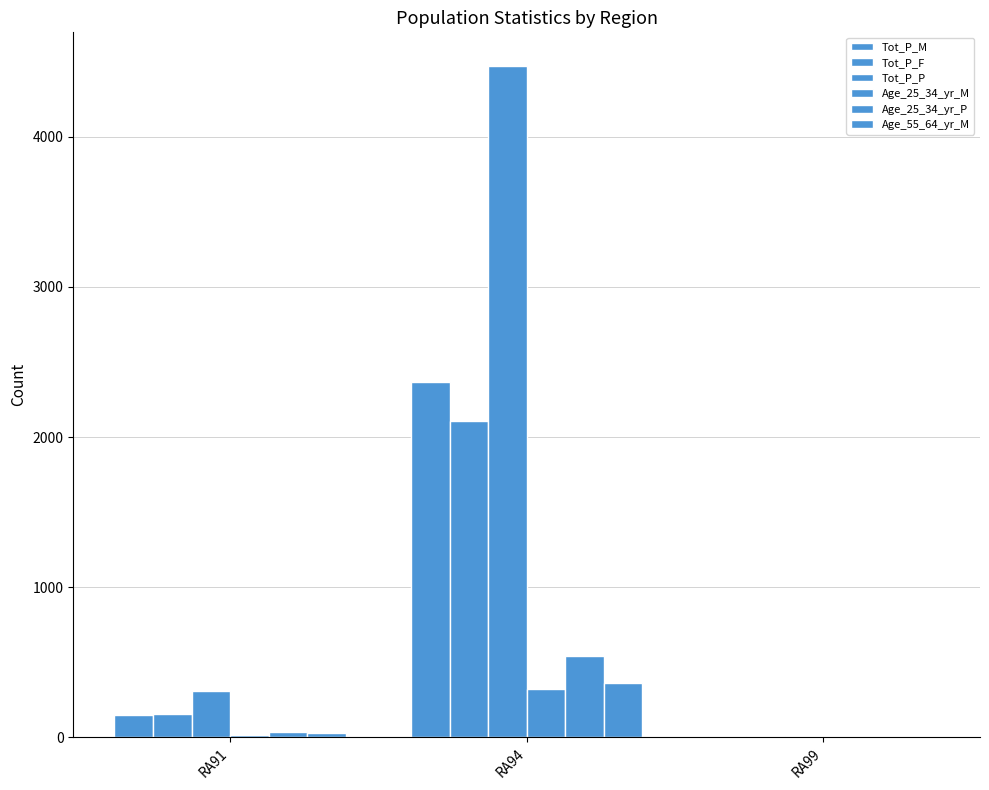

Are the bars grouped side by side (vs. stacked)?

Yes